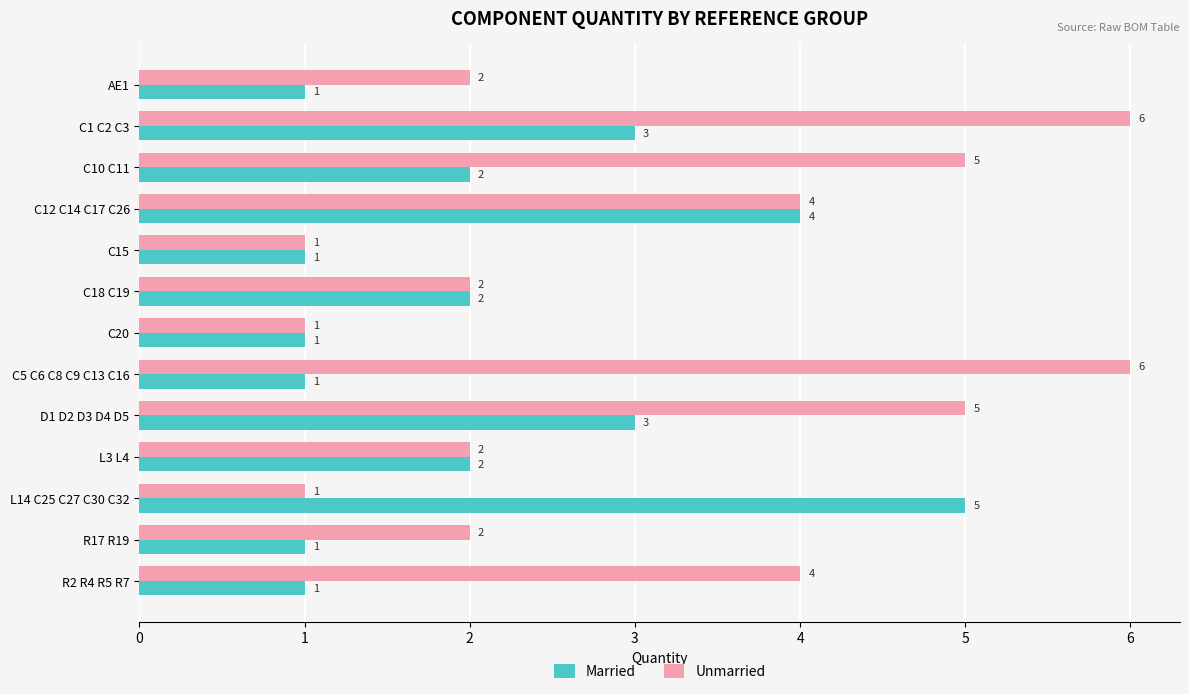

What is the highest value of the Married series?

5